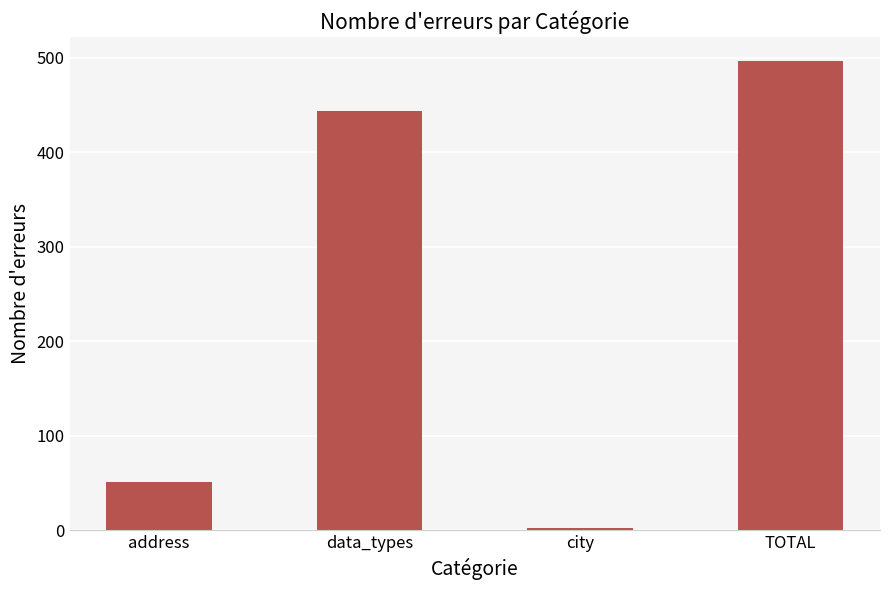

What is the sum of all values?

994